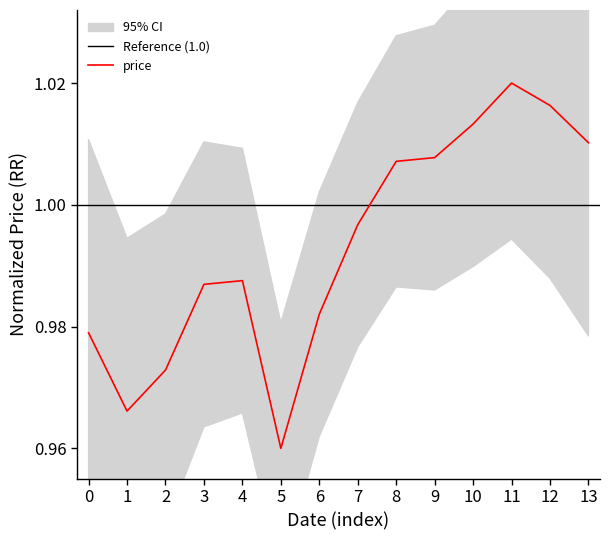

True or false: there are more than 2 points higher than both neighbors.

False